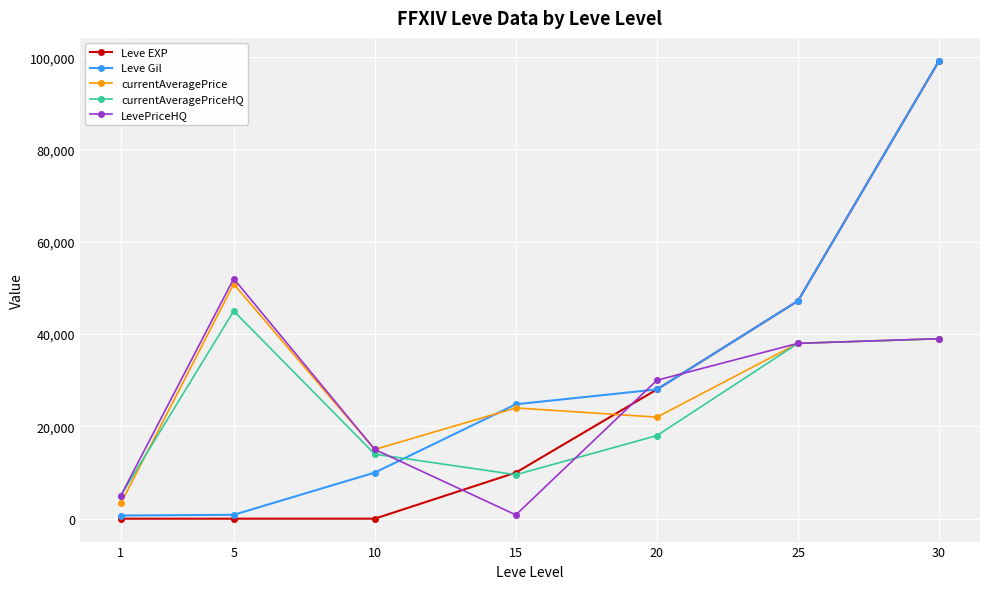

How many data points in currentAveragePriceHQ are less than 18006?

3